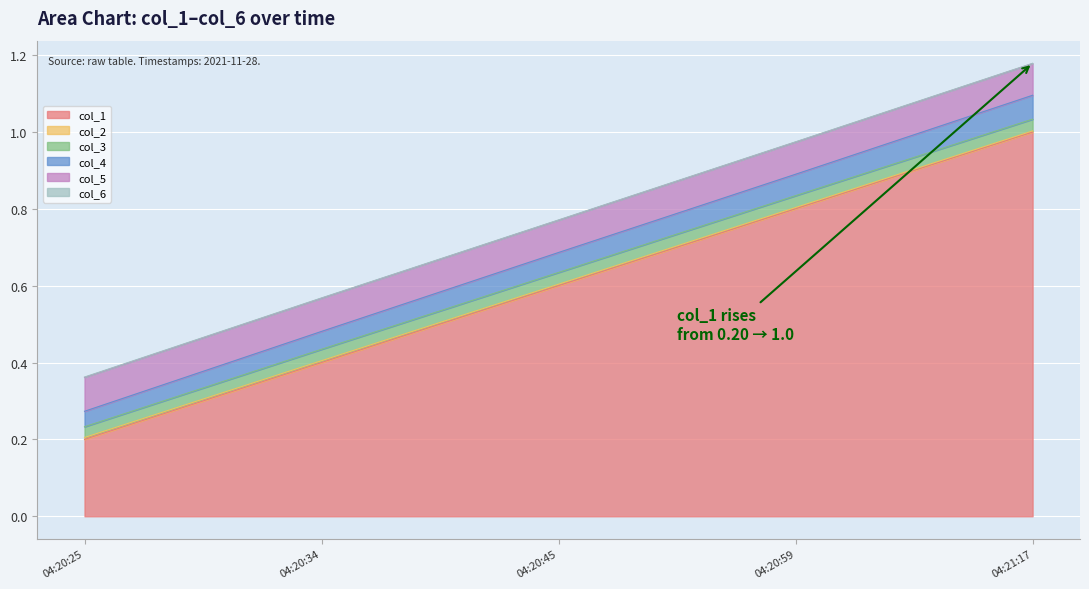

Is it true that col_1 equals 0.3 at 04:20:45?

False